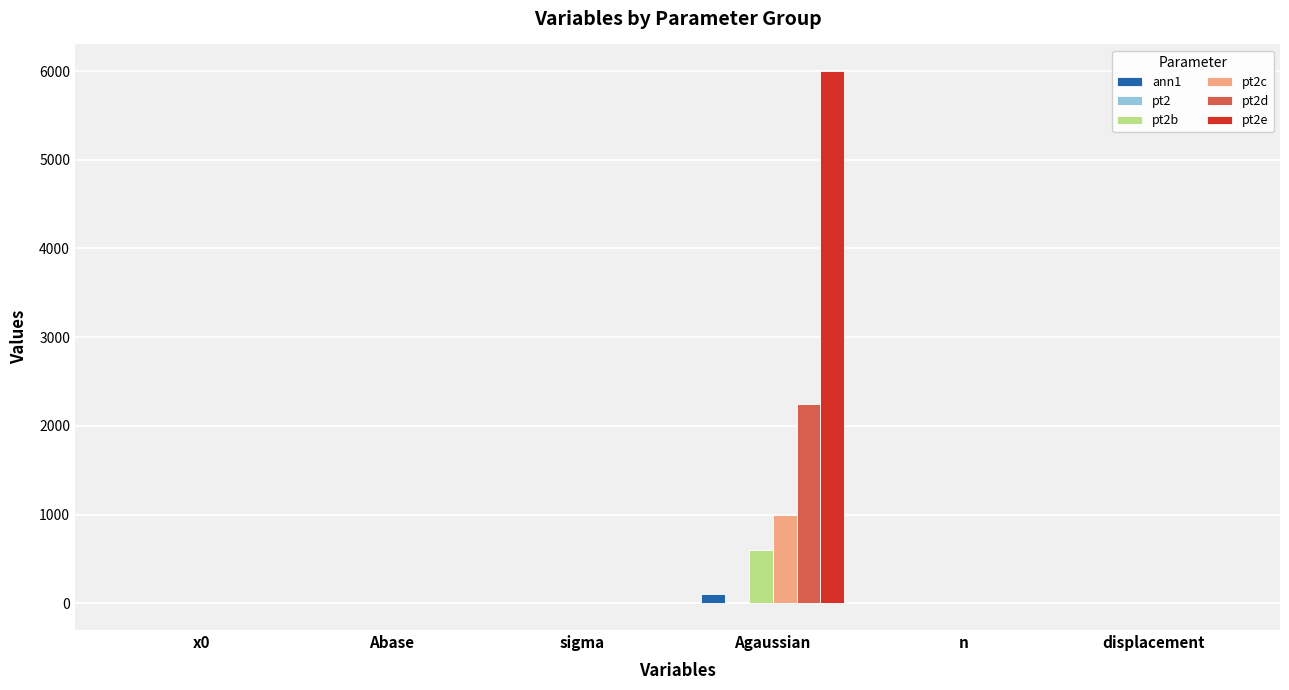

At which category is the sum across all series the highest?

Agaussian